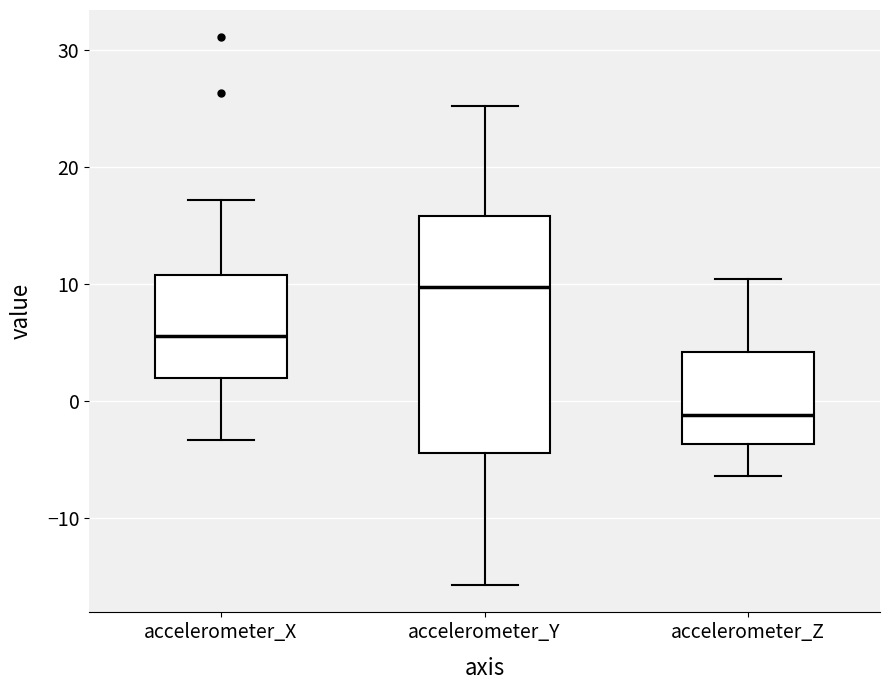

Reading left to right, read every box against the y-axis: the position of its median line, the range the box covers, and the ends of its whiskers. The values are not printed on the chart, so give them approximately, as read against the axis.

accelerometer_X: median 6, box 2 to 11, whiskers -3 to 17
accelerometer_Y: median 10, box -4 to 16, whiskers -16 to 25
accelerometer_Z: median -1, box -4 to 4, whiskers -6 to 10